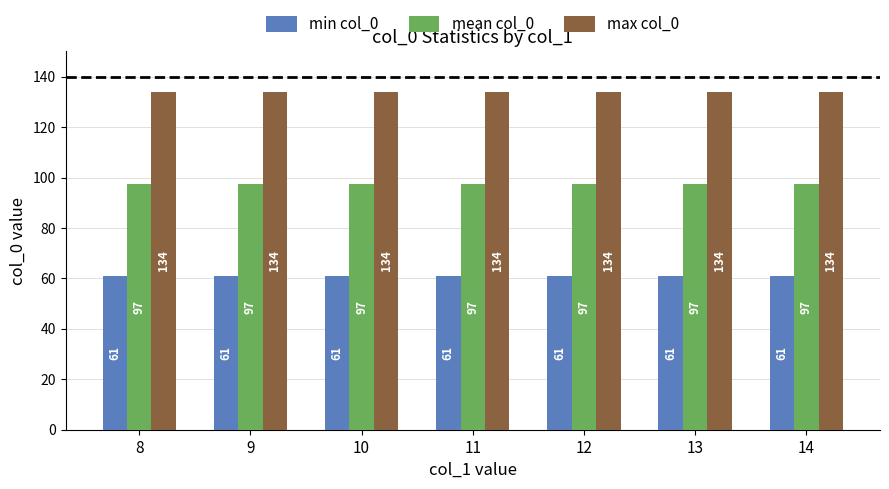

Rank the series by their maximum value, from highest to lowest.

max col_0, mean col_0, min col_0